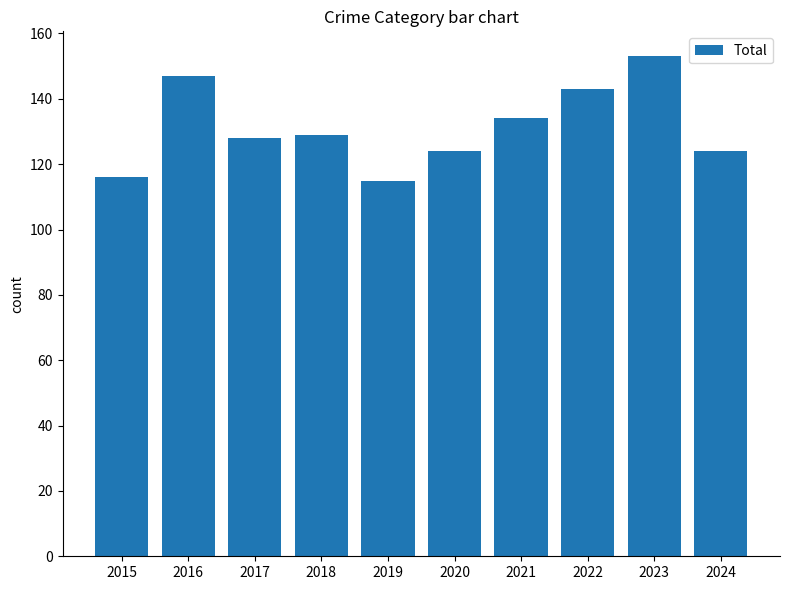

What is the value of the 8th bar from the left?

143